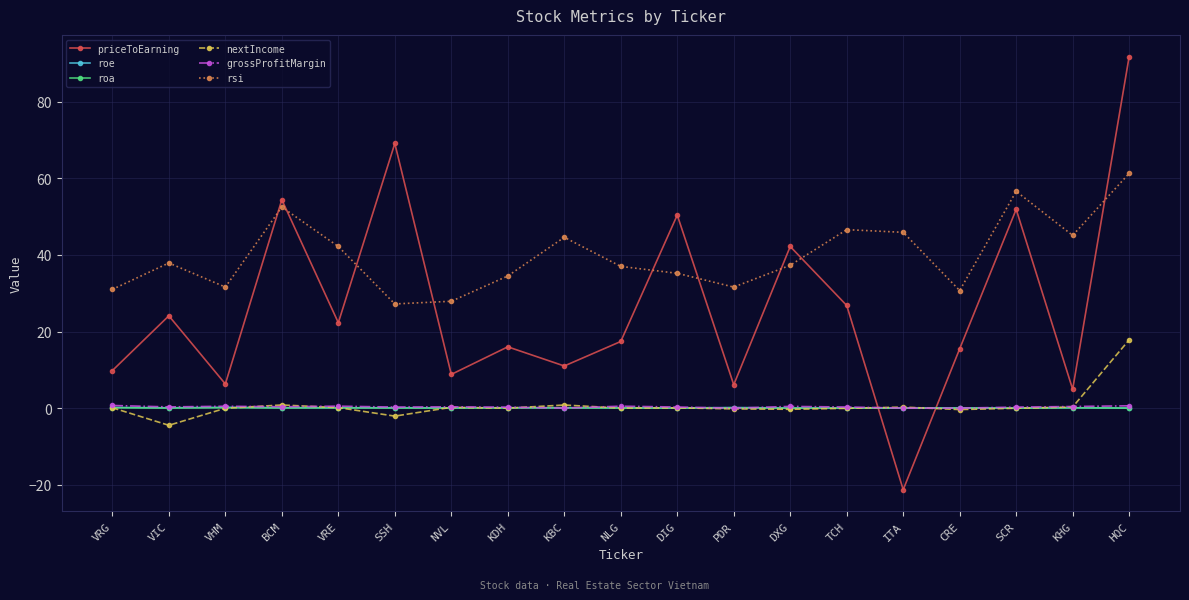

Between KDH and DIG, which series saw the biggest shift?

priceToEarning